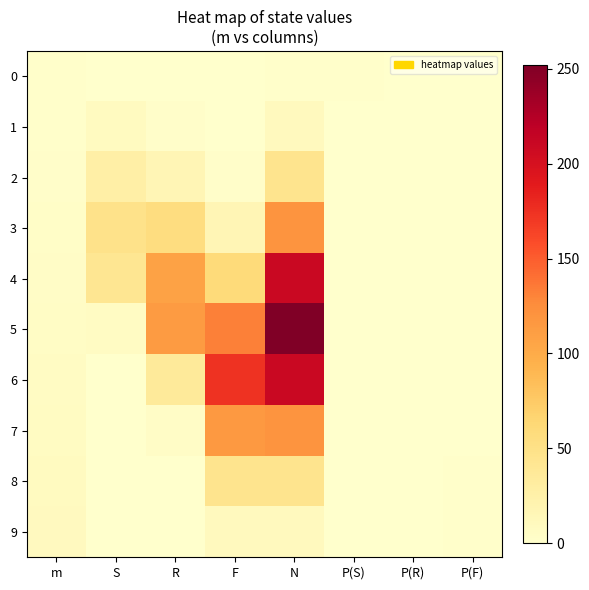

Reading left to right, list all the values displayed in this chart.

0: m=1.0	S=0.0	R=0.0	F=0.0	N=1.0	P(S)=1.0	P(R)=0.0	P(F)=0.0
1: m=1.0	S=8.0	R=2.0	F=0.0	N=10.0	P(S)=0.8	P(R)=0.2	P(F)=0.0
2: m=2.0	S=27.0	R=16.0	F=2.0	N=45.0	P(S)=0.6	P(R)=0.4	P(F)=0.0
3: m=3.0	S=48.0	R=56.0	F=16.0	N=120.0	P(S)=0.4	P(R)=0.5	P(F)=0.1
4: m=4.0	S=42.0	R=108.0	F=60.0	N=210.0	P(S)=0.2	P(R)=0.5	P(F)=0.3
5: m=5.0	S=6.0	R=114.0	F=132.0	N=252.0	P(S)=0.0	P(R)=0.5	P(F)=0.5
6: m=6.0	S=0.0	R=36.0	F=174.0	N=210.0	P(S)=0.0	P(R)=0.2	P(F)=0.8
7: m=7.0	S=0.0	R=4.0	F=116.0	N=120.0	P(S)=0.0	P(R)=0.0	P(F)=1.0
8: m=8.0	S=0.0	R=0.0	F=45.0	N=45.0	P(S)=0.0	P(R)=0.0	P(F)=1.0
9: m=9.0	S=0.0	R=0.0	F=10.0	N=10.0	P(S)=0.0	P(R)=0.0	P(F)=1.0